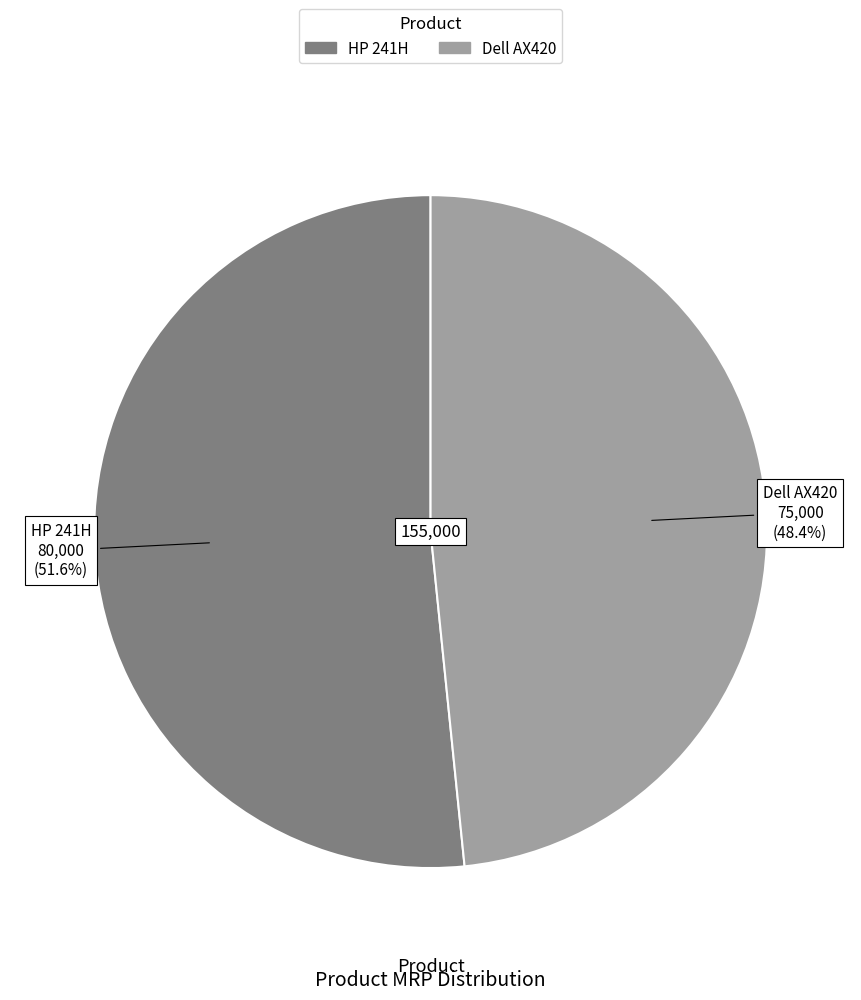

Rank the categories by value from lowest to highest.

Dell AX420, HP 241H